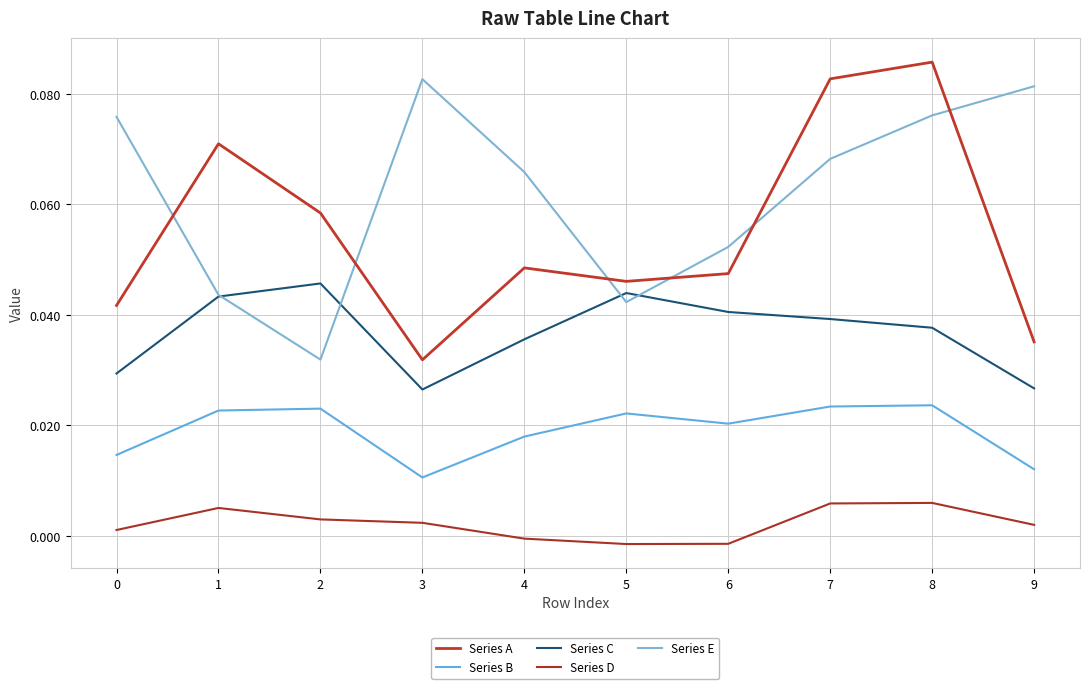

How many distinct data groups are displayed?

5